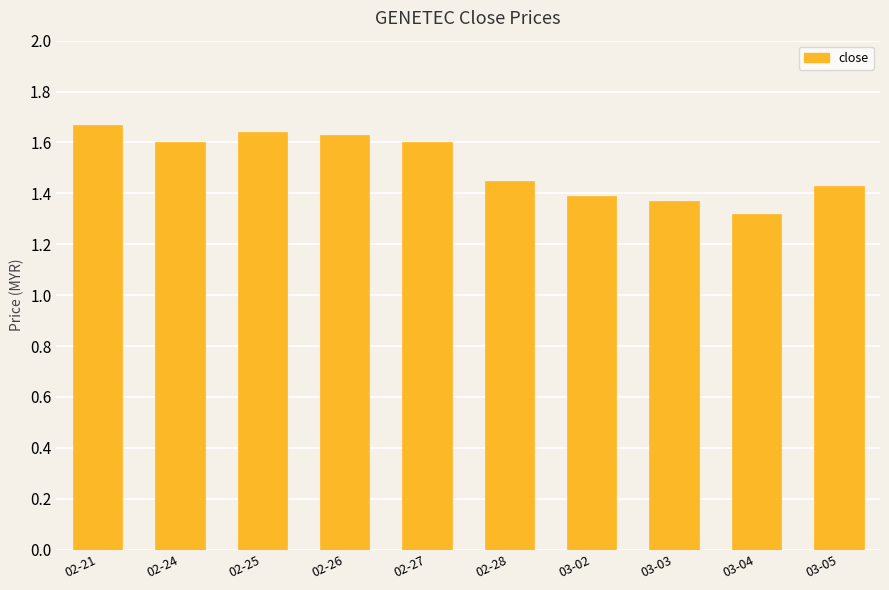

What position from the left is 03-02?

7